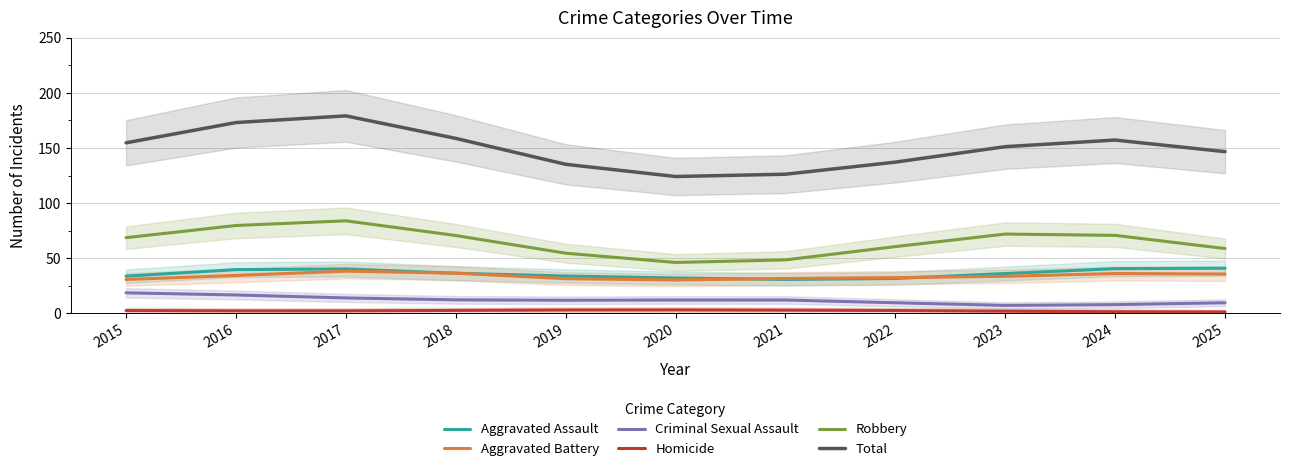

Reading left to right, extract all data points from this chart.

Aggravated Assault: 33.8	39.8	40.4	36.5	34.0	32.2	30.8	31.7	36.2	40.6	41.1
Aggravated Battery: 30.8	34.5	38.4	36.5	31.5	30.4	31.7	32.5	33.7	36.2	35.8
Criminal Sexual Assault: 18.7	16.8	14.1	12.3	12.0	12.2	12.2	9.7	7.3	8.0	9.7
Homicide: 2.6	2.4	2.4	2.8	3.1	3.2	3.0	2.7	2.0	1.6	1.3
Robbery: 68.7	79.8	84.0	70.7	54.7	46.3	48.6	60.6	72.0	70.8	58.9
Total: 154.7	173.1	179.2	158.8	135.3	124.2	126.3	137.2	151.3	157.2	146.7